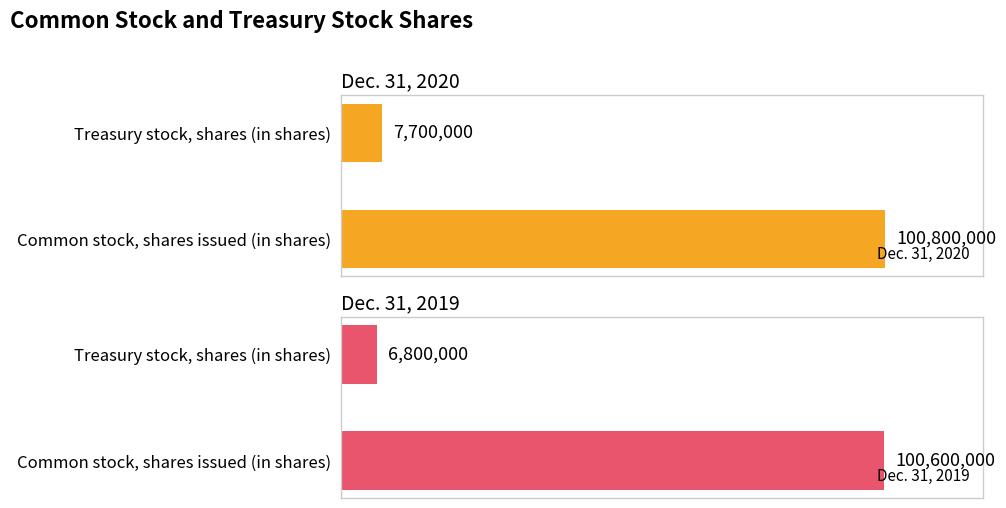

Rank the series by their maximum value, from highest to lowest.

Dec. 31, 2020, Dec. 31, 2019